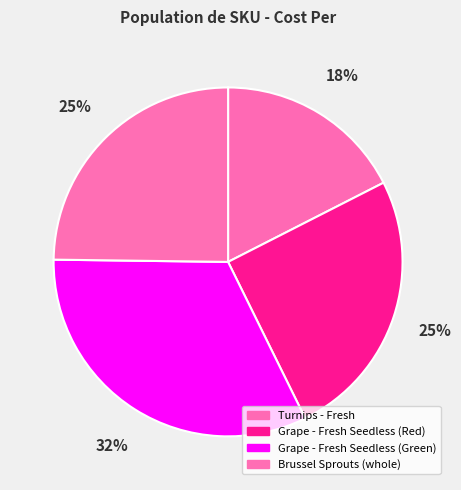

Is there a majority slice in this chart?

No